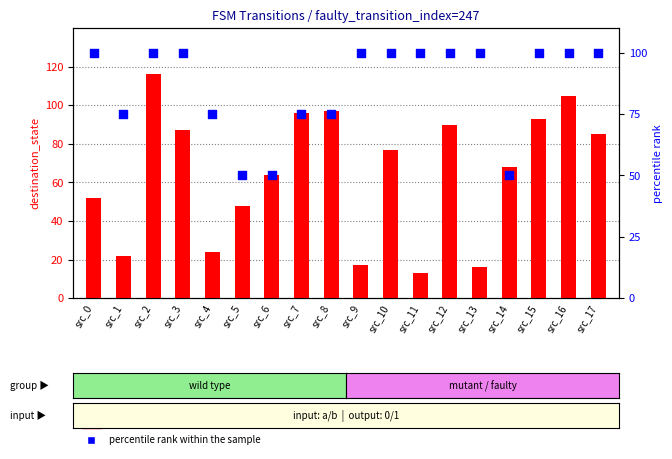

Which series reaches the minimum Y coordinate?

count